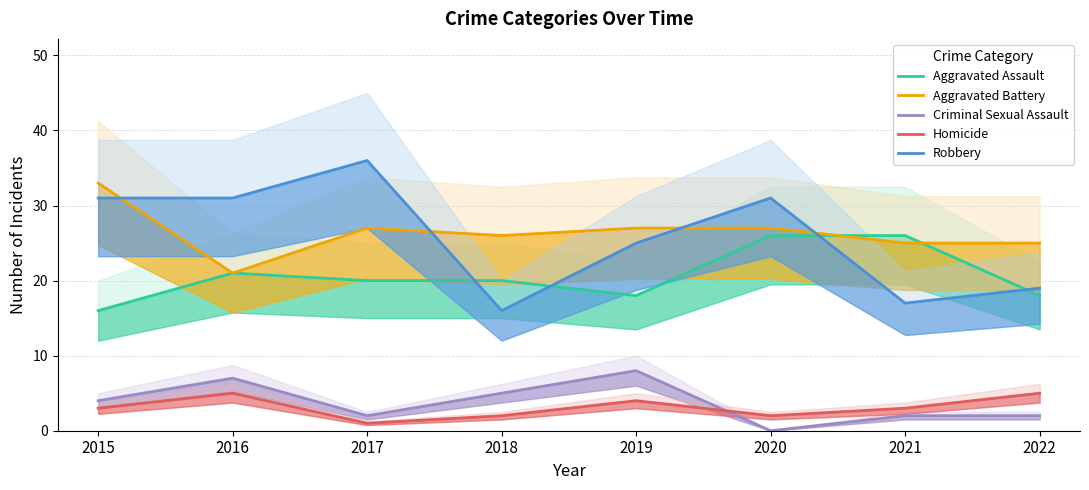

List the series in order of their peak value, lowest first.

Homicide, Criminal Sexual Assault, Aggravated Assault, Aggravated Battery, Robbery